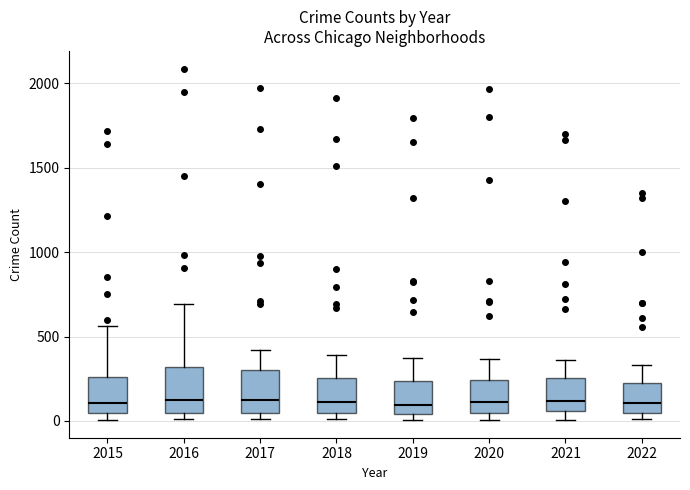

Where is the upper edge of the box at x = 2018 on the y-axis? The values are not printed on the chart, so give them approximately, as read against the axis.

250